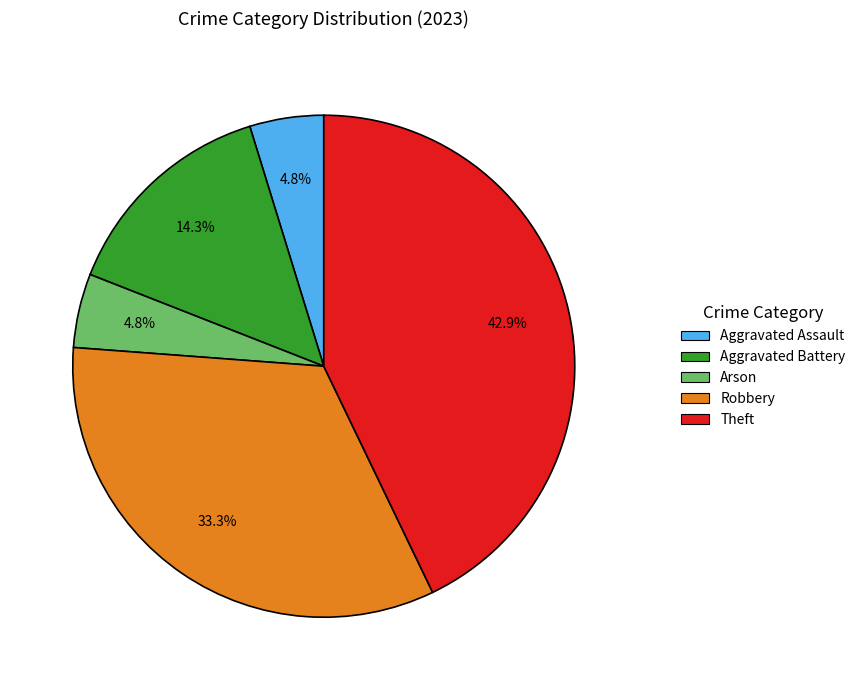

Does any single category account for the majority?

No